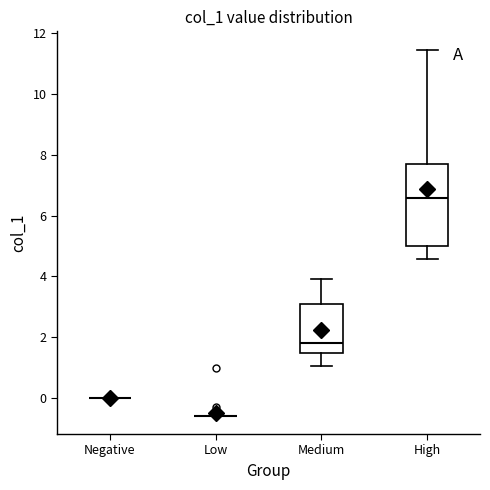

Which box is the tallest, from its lower edge to its upper edge?

High